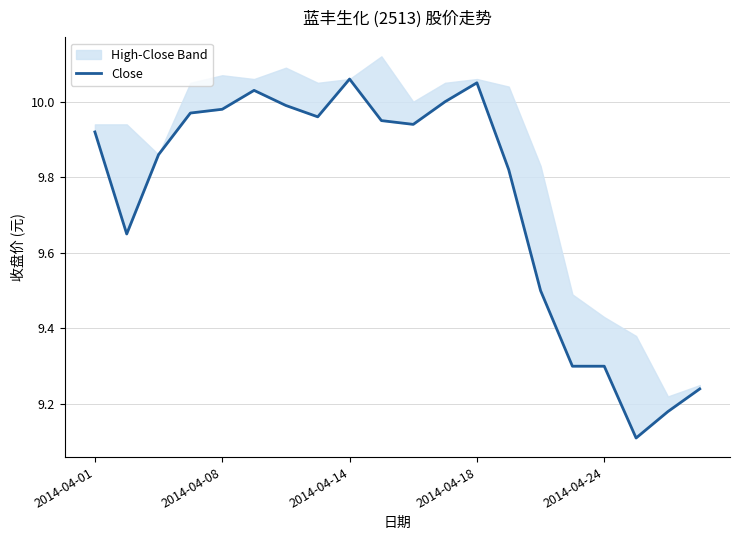

What is the sum of all values?

194.8